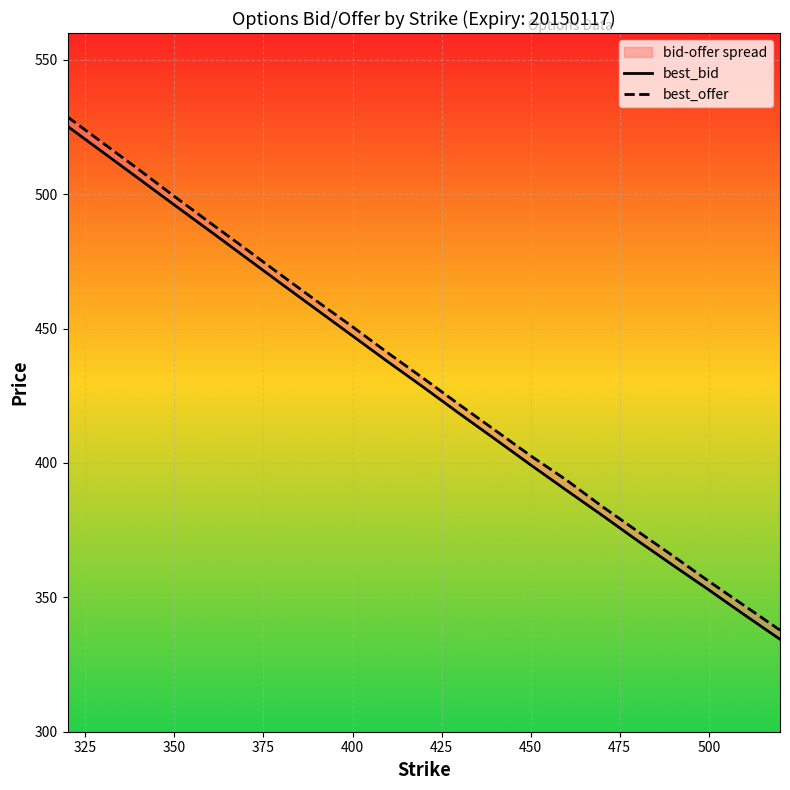

Is the value of best_bid at 525 greater than the value of best_offer at 14?

Yes